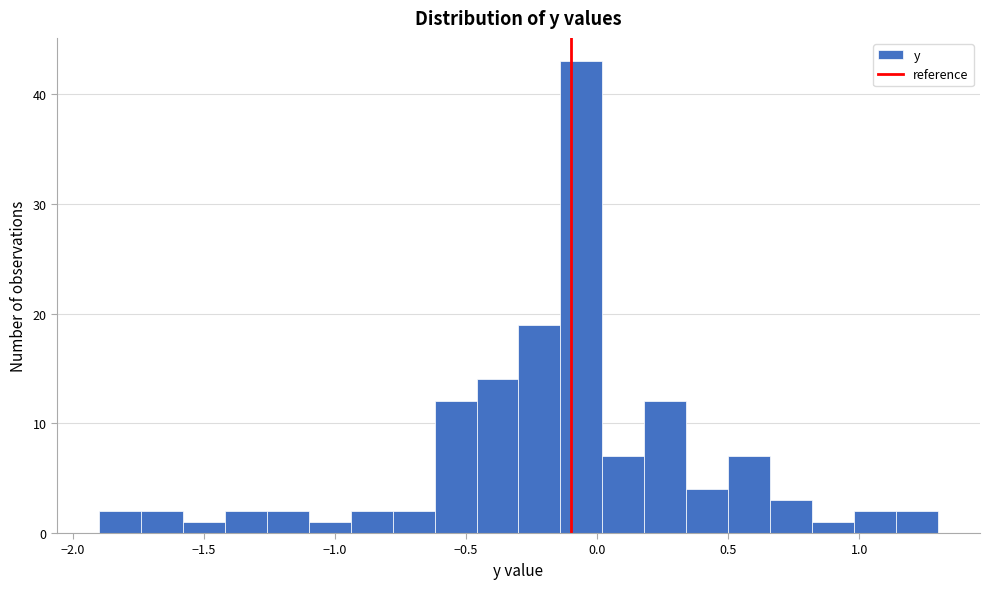

Around what value on the x-axis is the tallest bar? Give the approximate position of its centre, as read against the axis.

-0.05